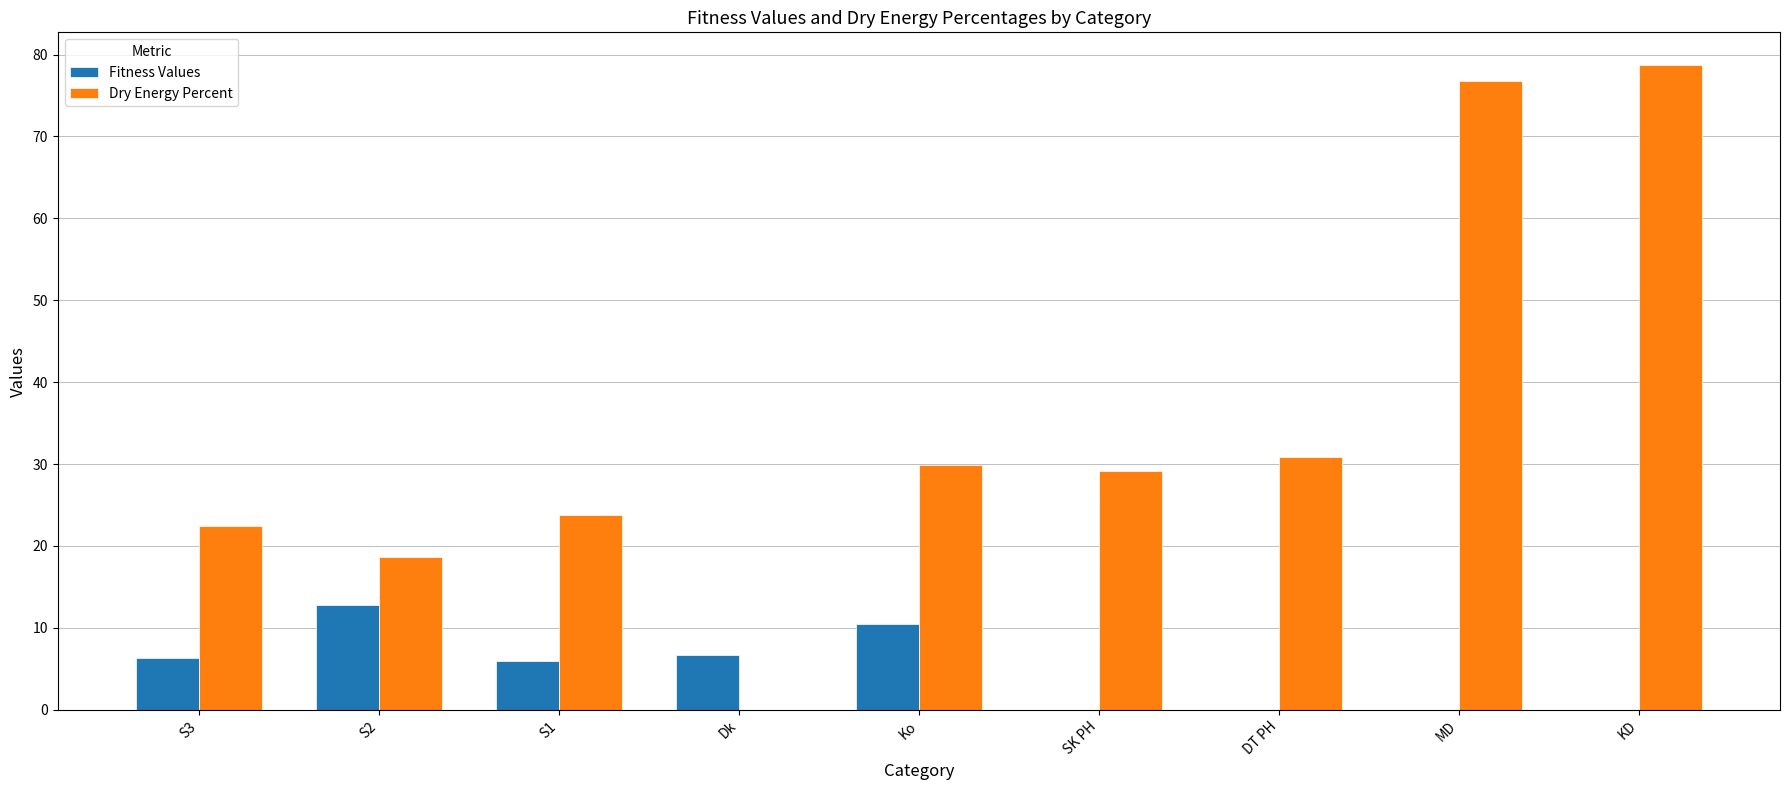

The value of Dry Energy Percent at S3 is 32.9. True or false?

False